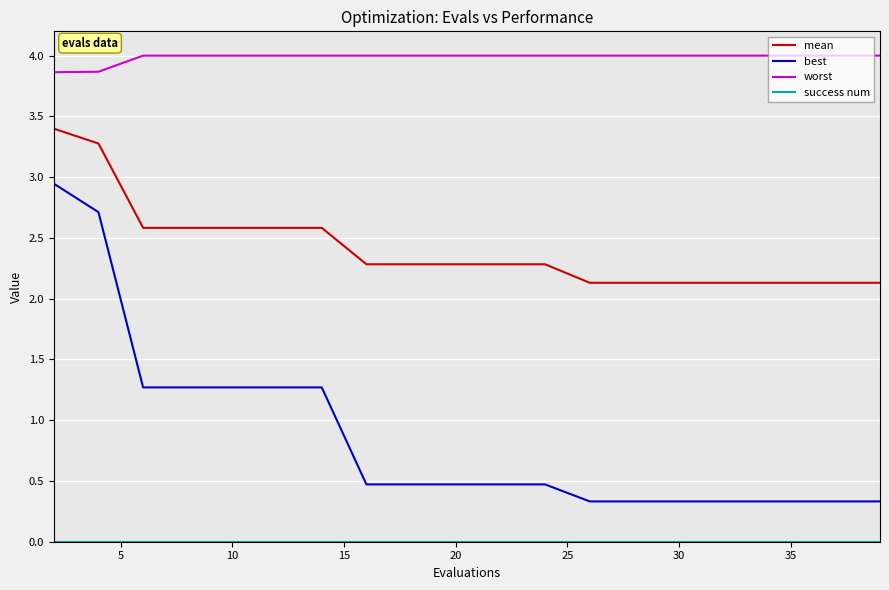

True or false: worst and mean cross at least once.

False